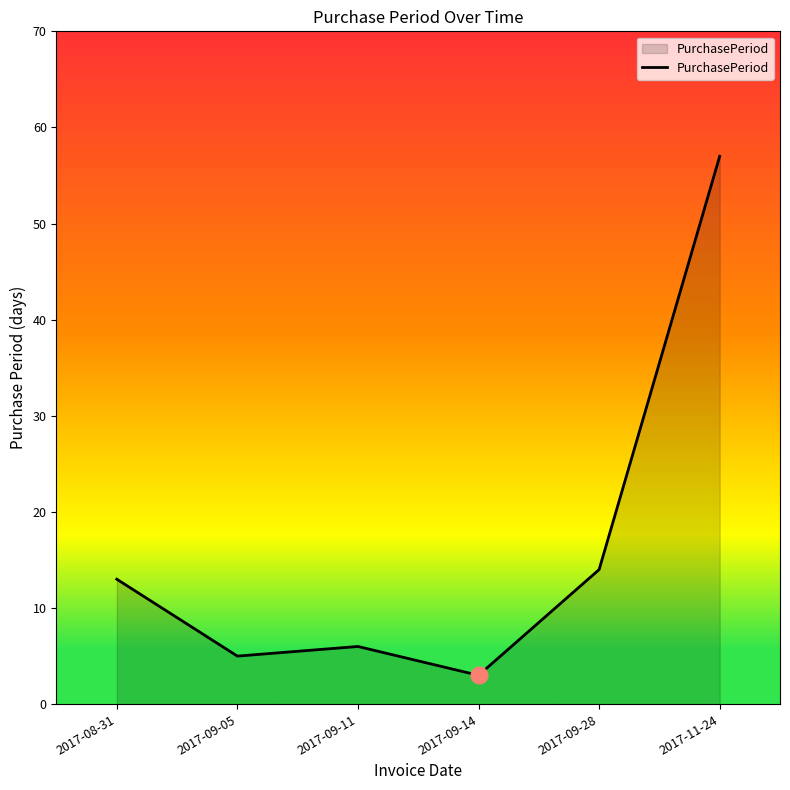

Reading right to left, extract all data points from this chart.

57	14	3	6	5	13